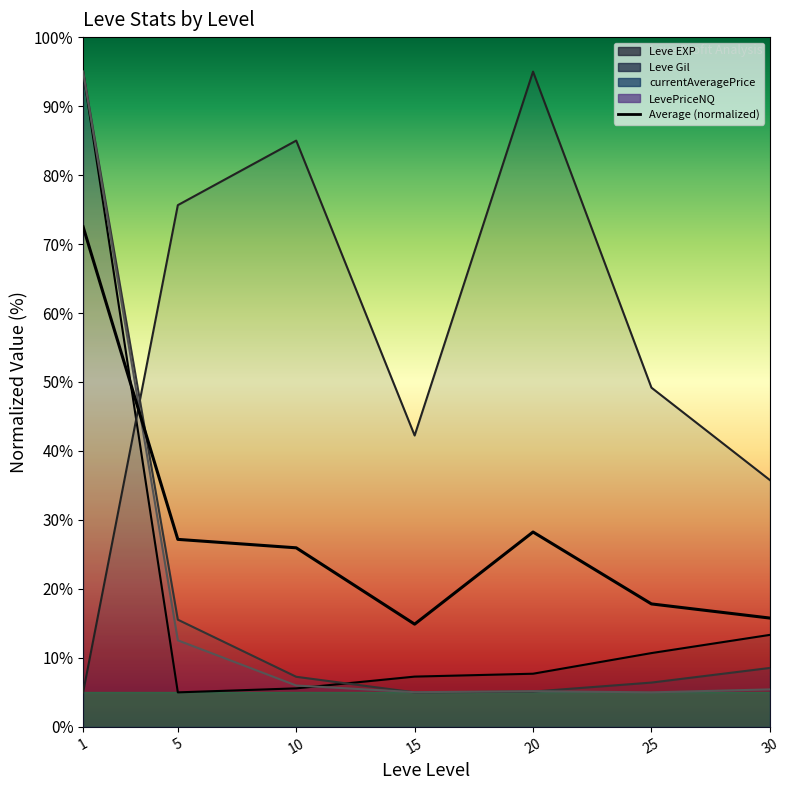

True or false: Average (normalized) has more than 0 points higher than both neighbors.

True